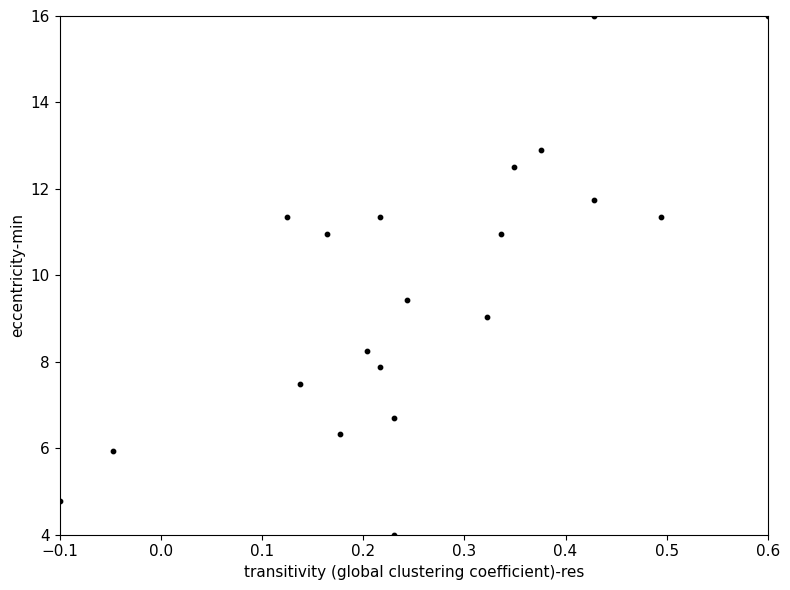

What Y value in the scatter plot is closest to 10?

9.4